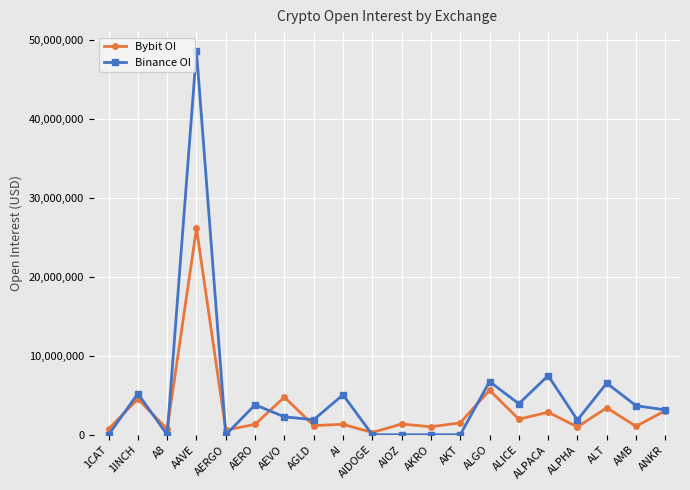

What is the sum of the Bybit OI values at A8 and ALPACA?

3574600